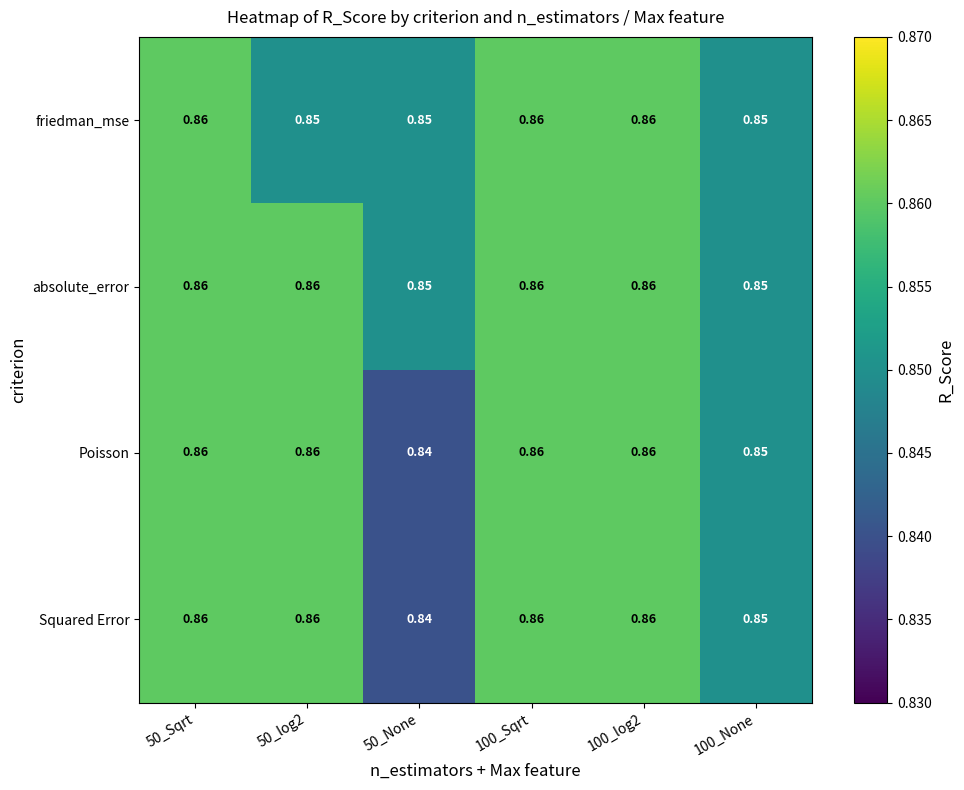

Which series has the largest total across all categories?

absolute_error